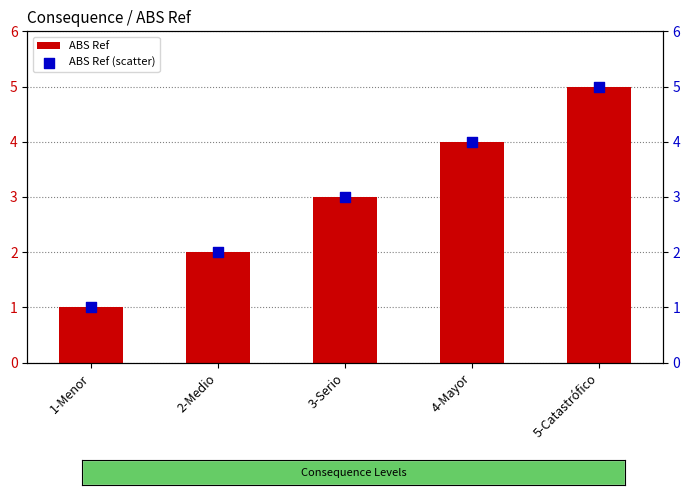

Which series contains the highest Y value?

ABS Ref